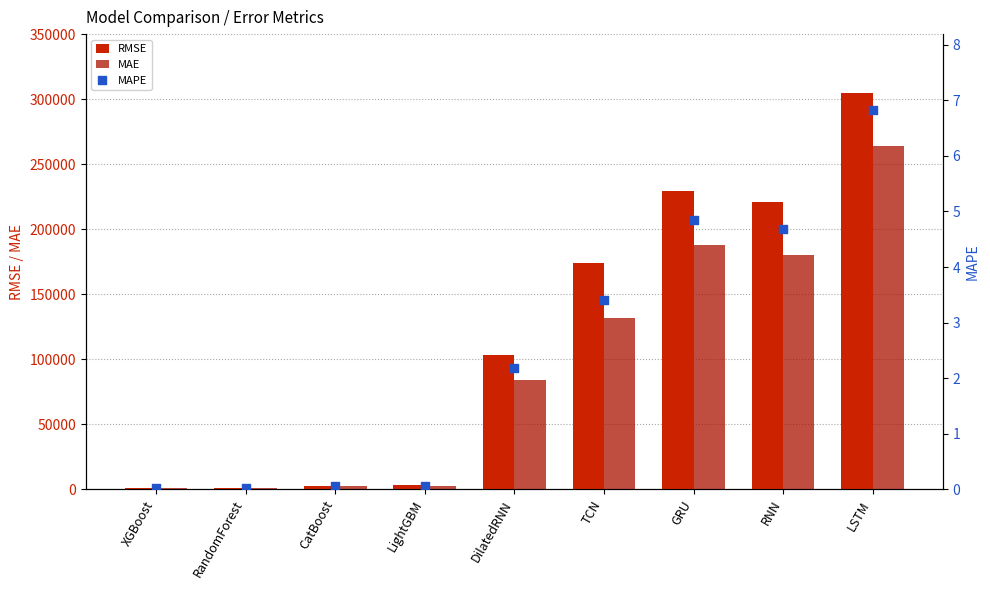

Which series has the largest total across all categories?

RMSE